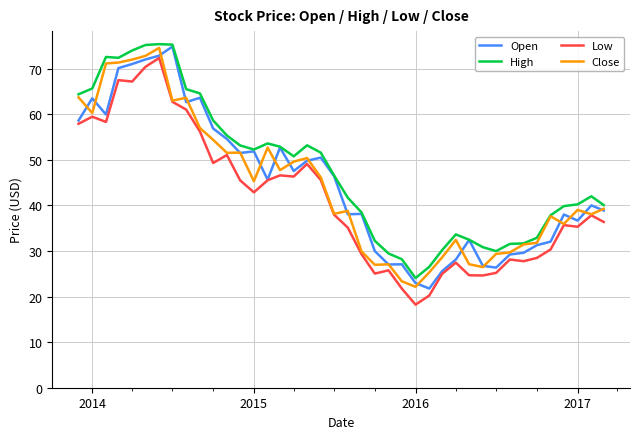

Which series has the largest total across all categories?

High